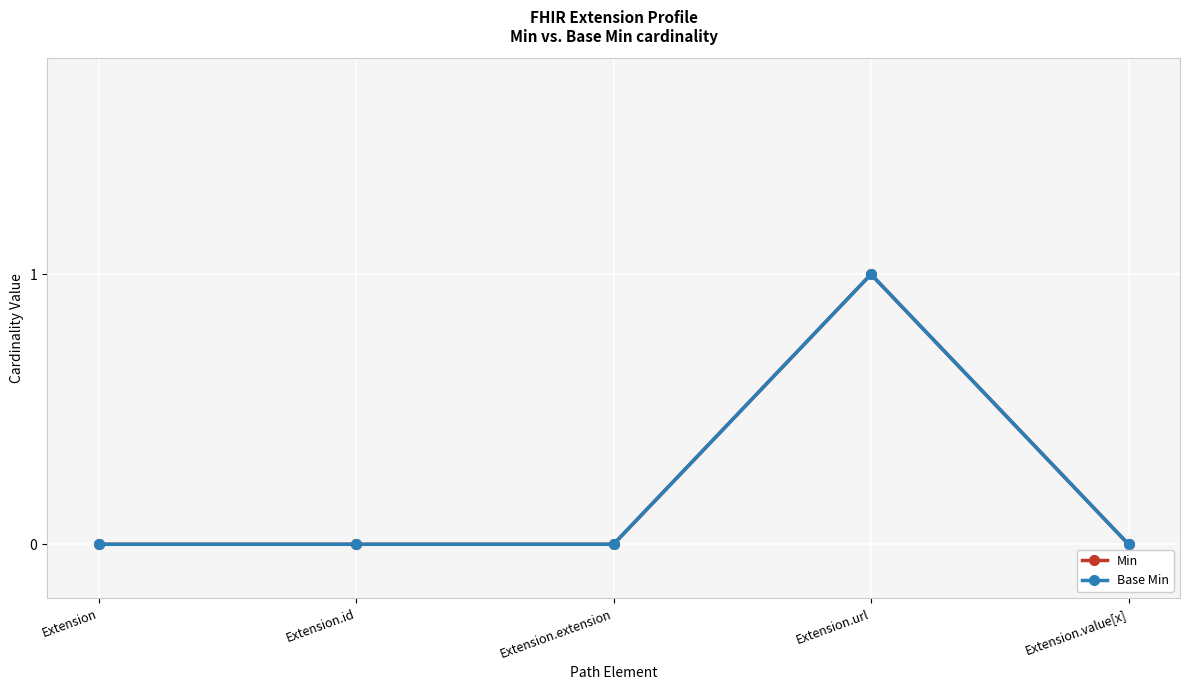

True or false: Base Min has more than 2 points higher than both neighbors.

False